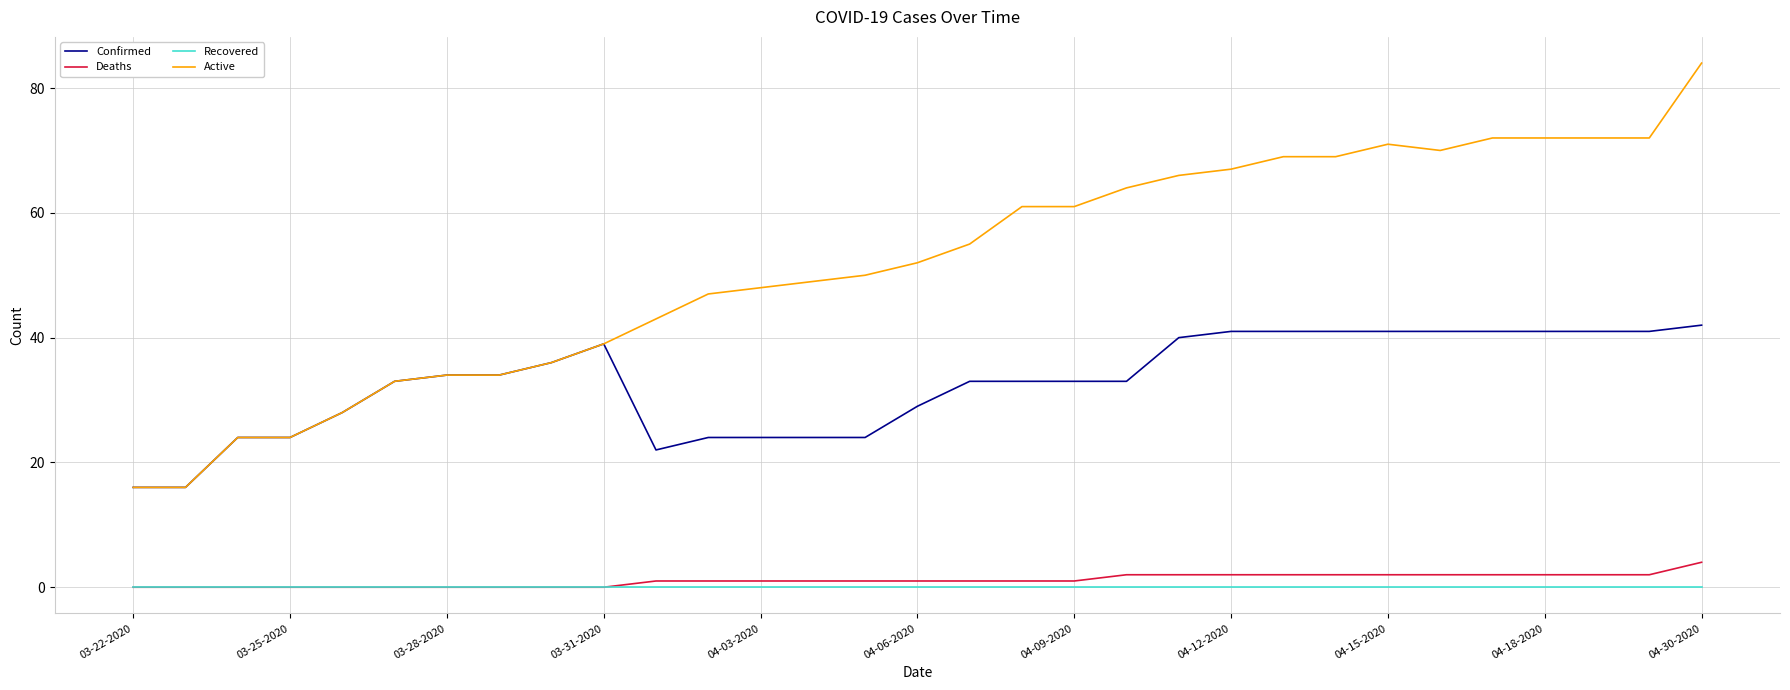

True or false: Confirmed and Recovered intersect in this chart.

False